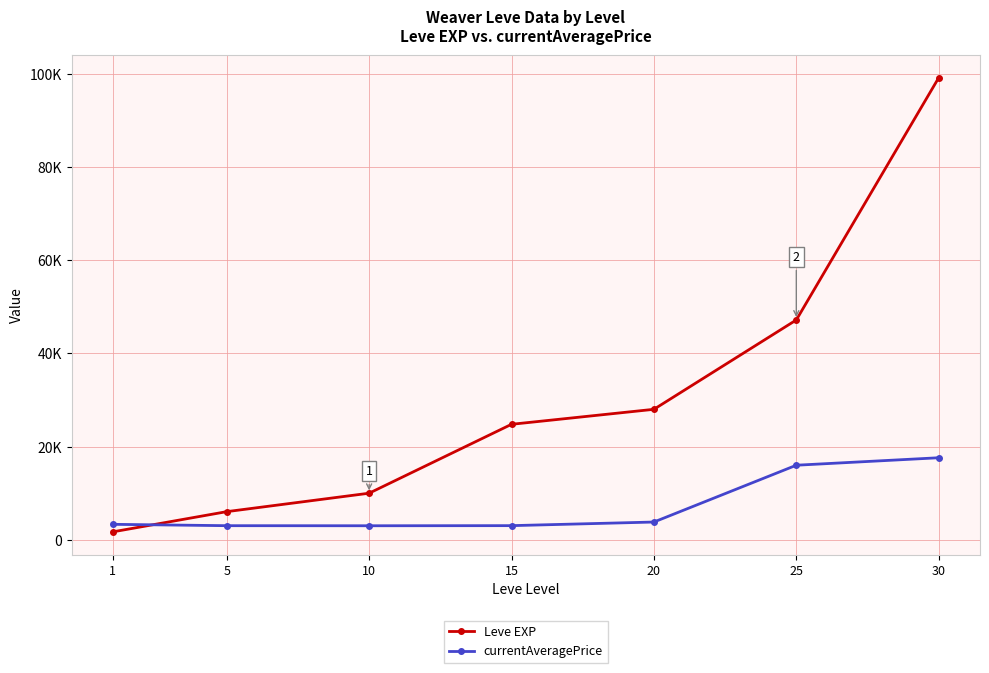

True or false: currentAveragePrice has a value of 1906 at 10.

False